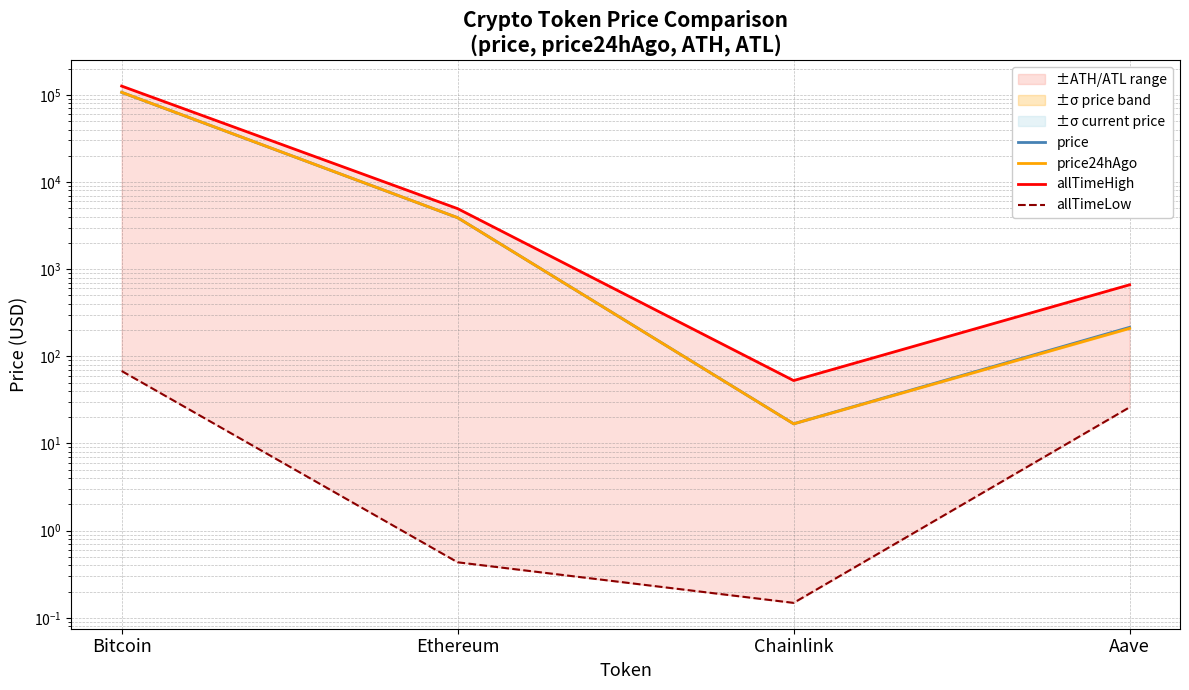

Which category has the lowest value across all series?

Chainlink